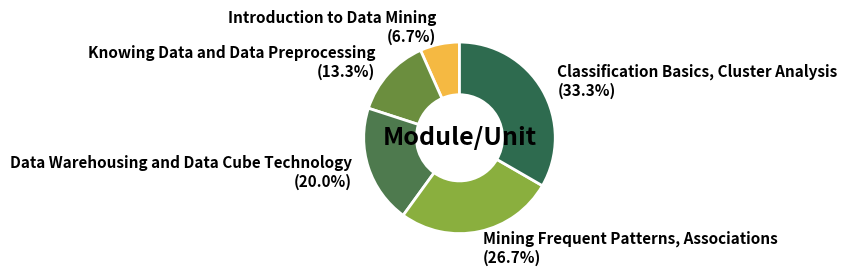

Combined, what portion of the pie is Data Warehousing and Data Cube Technology and Mining Frequent Patterns, Associations?

46.7%